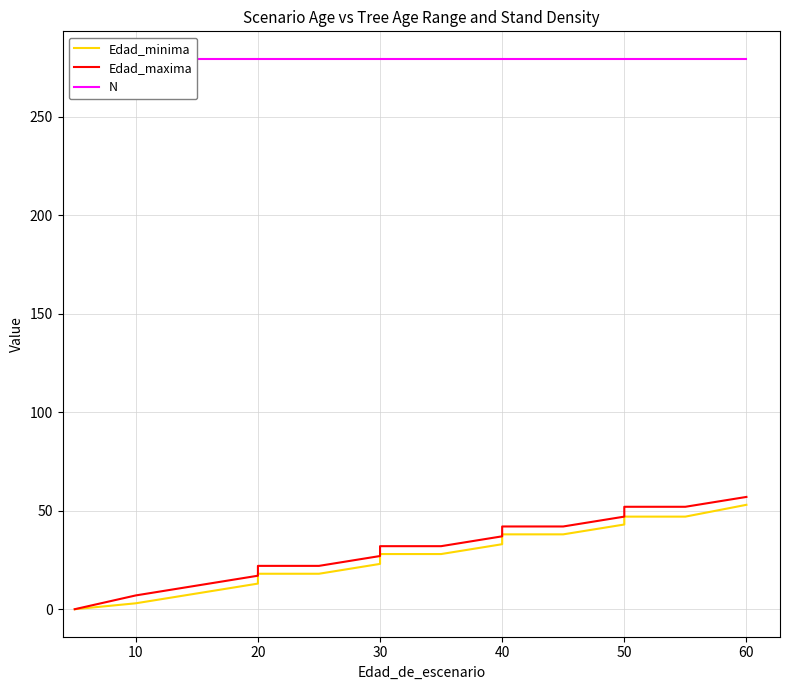

List the series in order of their peak value, highest first.

N, Edad_maxima, Edad_minima